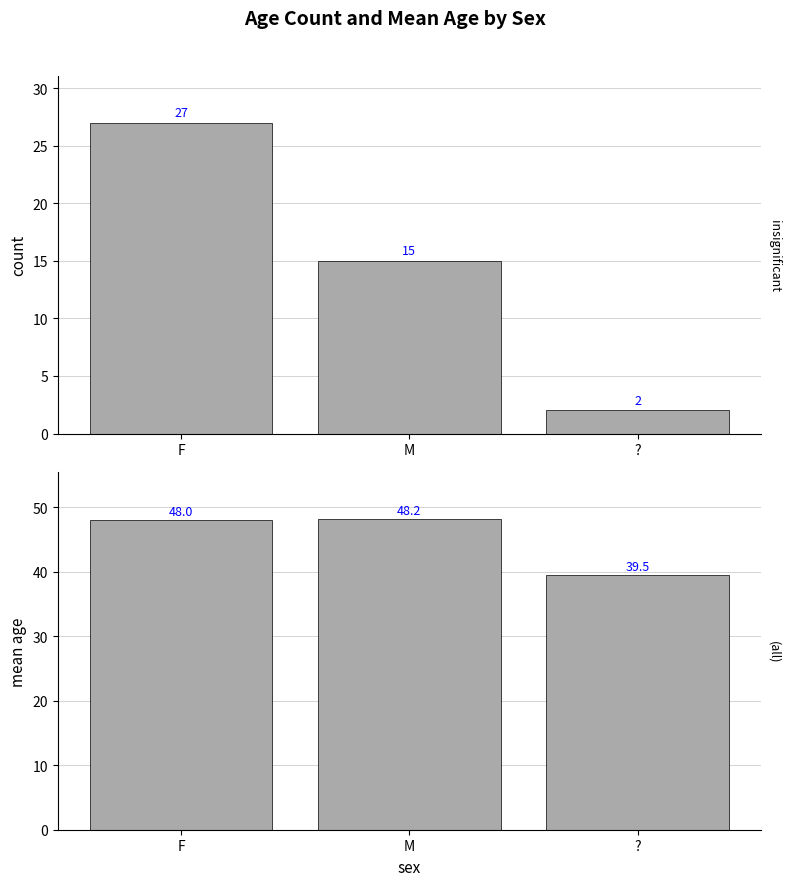

The count series shows 38.1 at F. True or false?

False